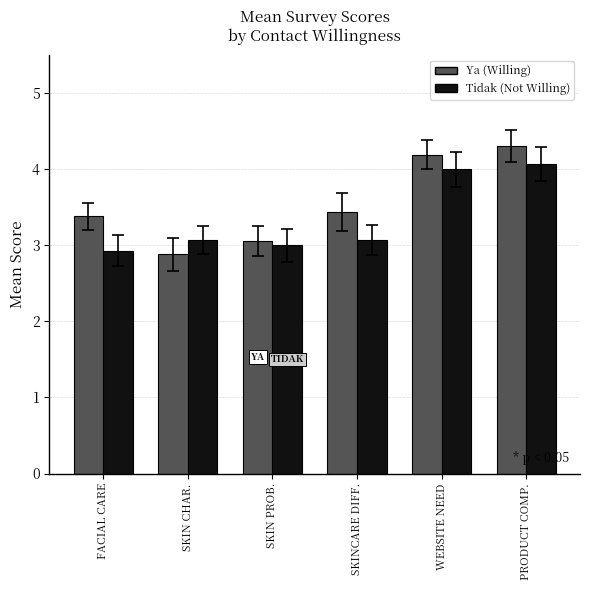

What is the greatest value displayed?

4.3